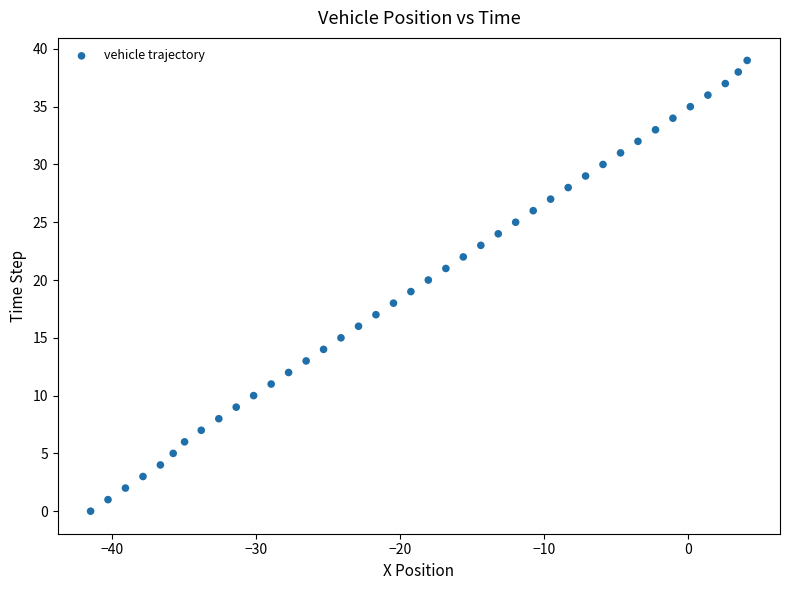

What is the range of Y values (max minus min)?

39